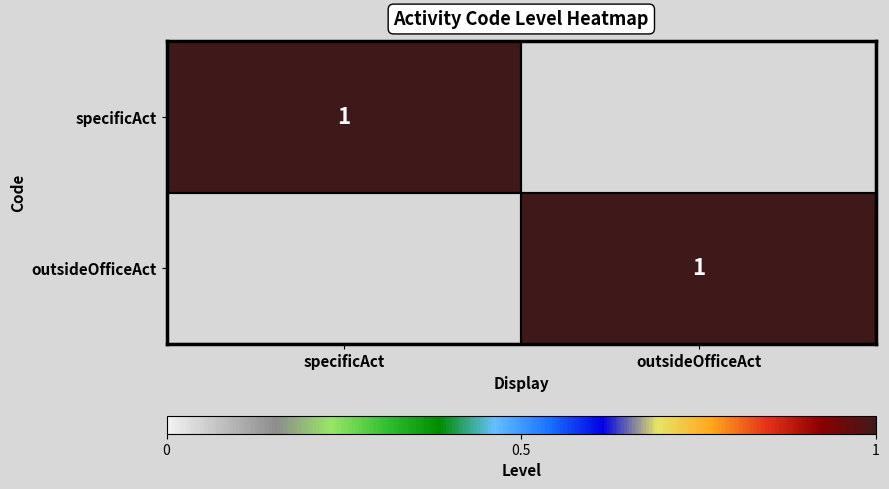

What is the spread (max minus min) of values at specificAct?

1